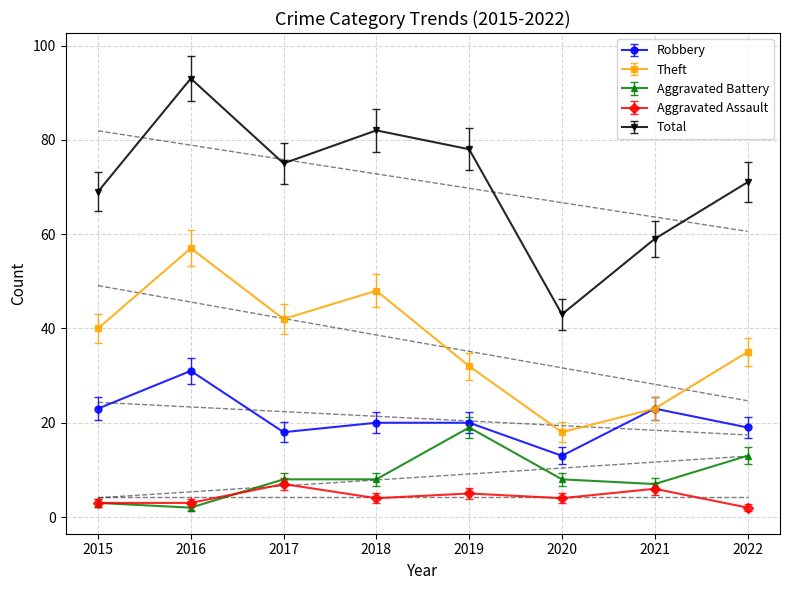

The value of Aggravated Battery at 2015 is 1. True or false?

False